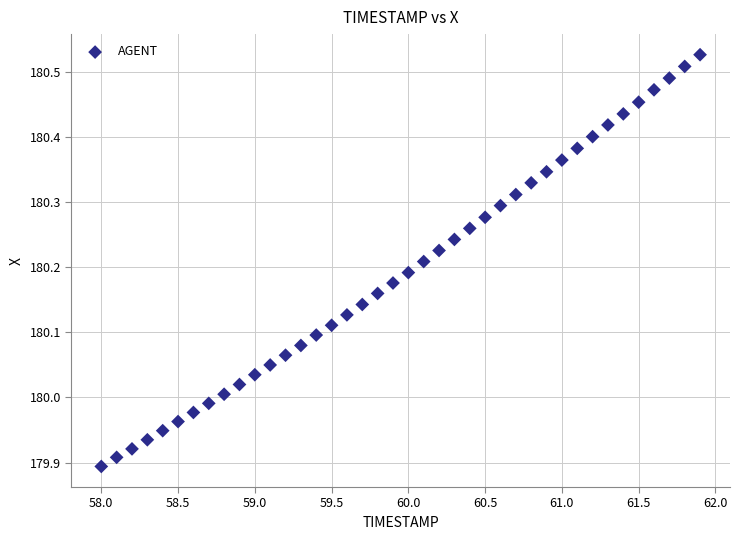

What is the range of Y values (max minus min)?

0.6